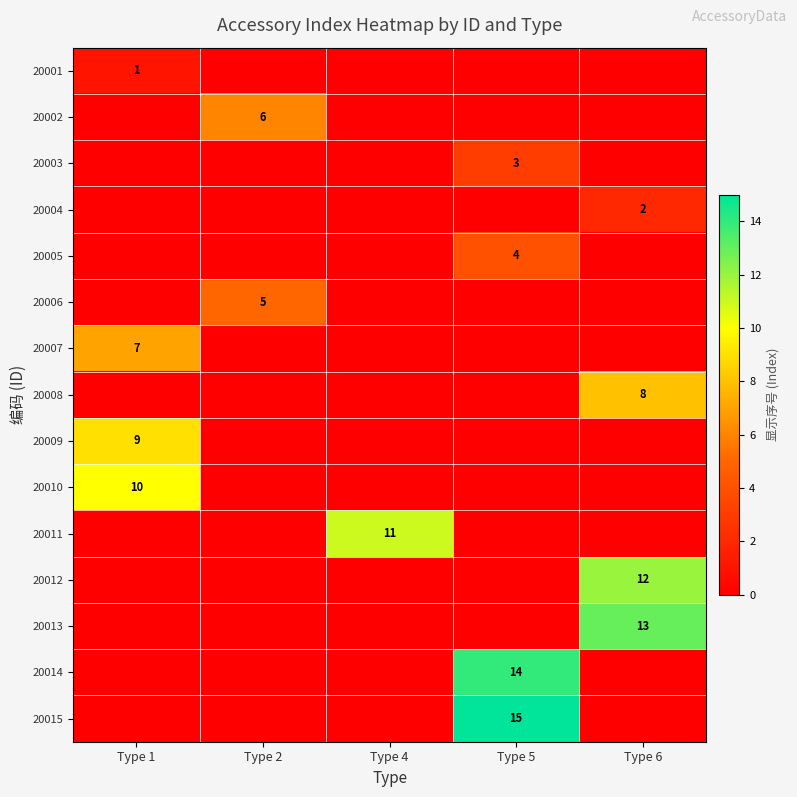

The value of 20013 at Type 6 is 13. True or false?

True